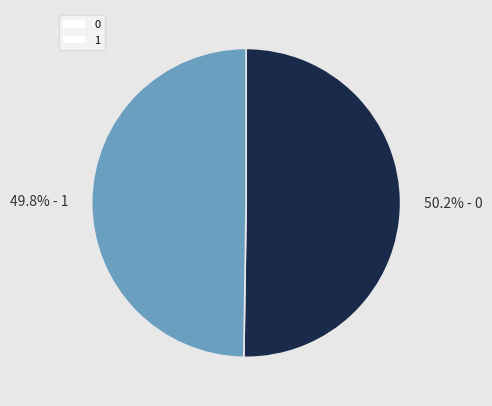

The 0 slice represents 50% of the pie. True or false?

True